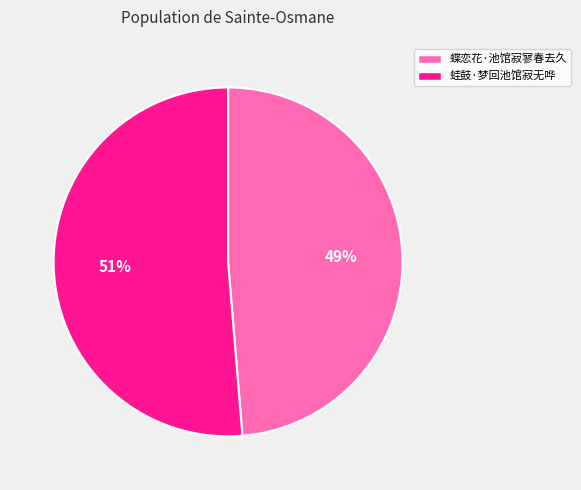

What is the smallest slice in the pie chart?

蝶恋花·池馆寂寥春去久